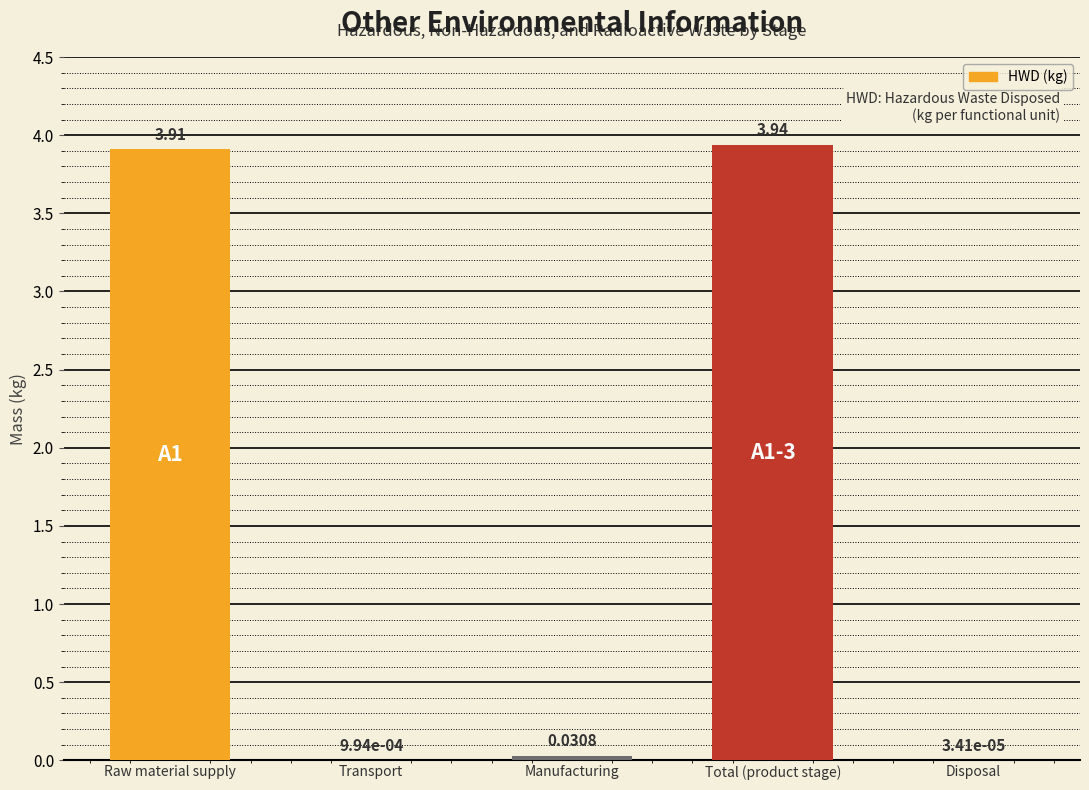

Are the bars horizontal?

No